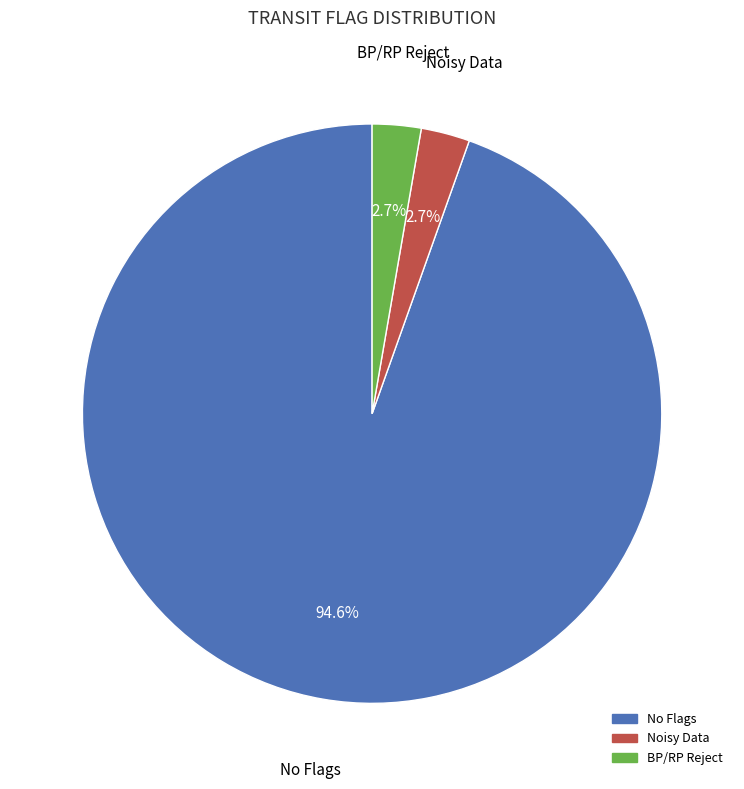

Is there any slice that represents more than half of the pie?

Yes